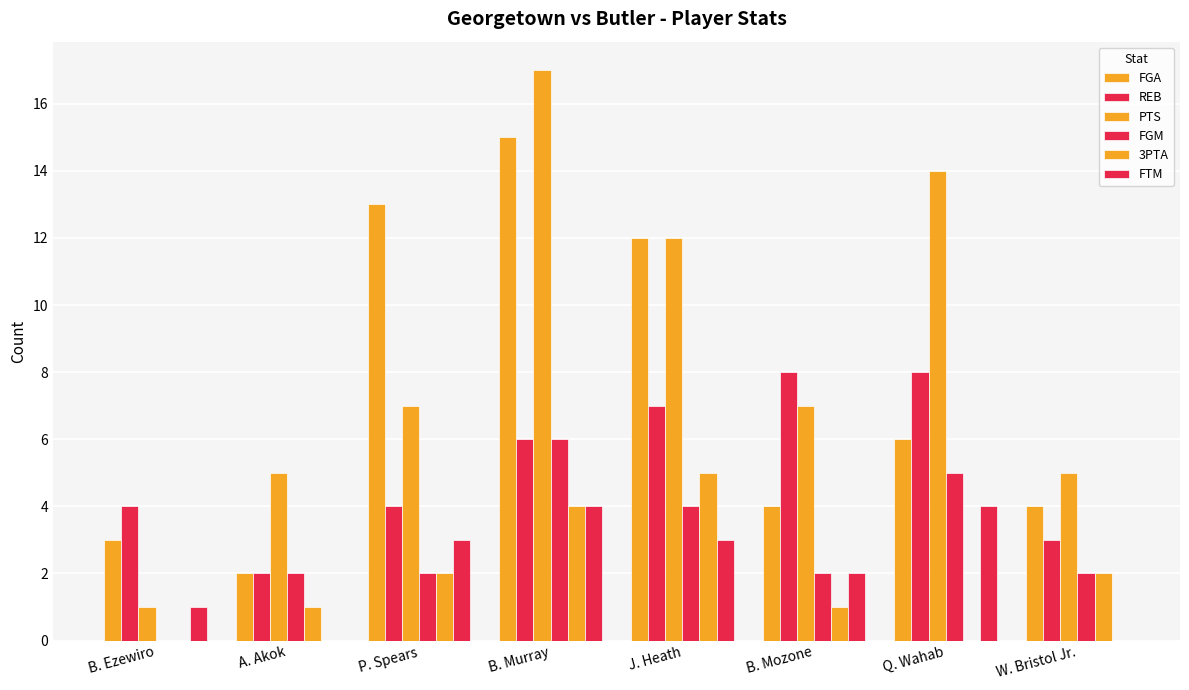

Rank the categories by PTS value from lowest to highest.

B. Ezewiro, A. Akok, W. Bristol Jr., P. Spears, B. Mozone, J. Heath, Q. Wahab, B. Murray